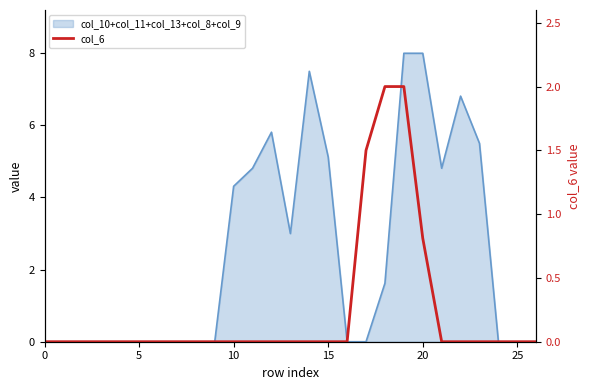

At which category does the chart reach its peak across all series?

18